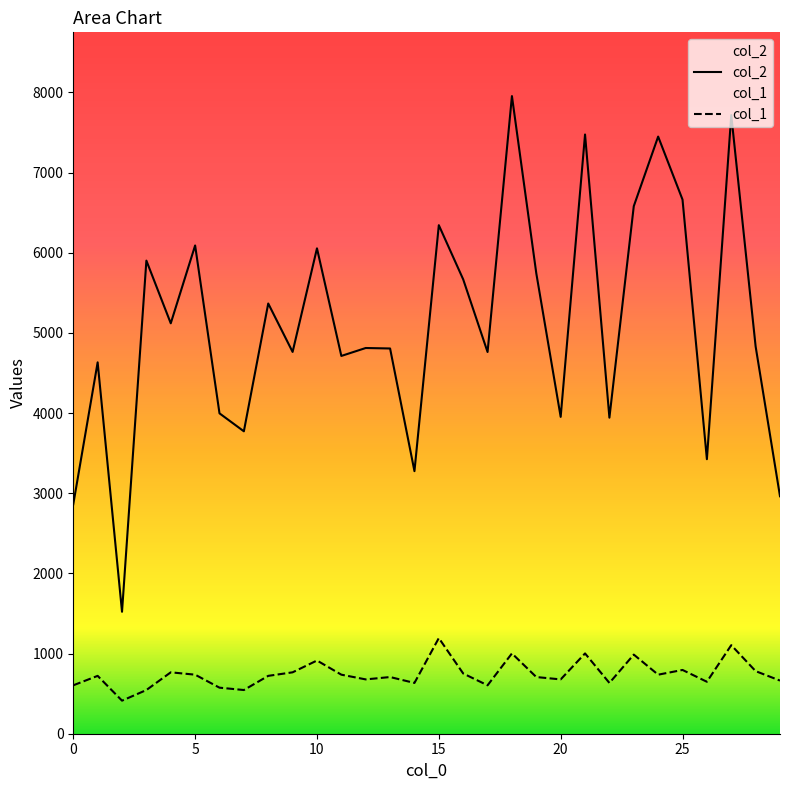

Reading left to right, extract all data points from this chart.

col_2: 2862.0	4632.0	1521.0	5901.0	5119.0	6090.0	3996.0	3772.0	5366.0	4762.0	6054.0	4712.0	4811.0	4805.0	3275.0	6343.0	5667.0	4761.0	7953.0	5742.0	3952.0	7474.0	3942.0	6580.0	7448.0	6662.0	3424.0	7716.0	4830.0	2962.0
col_1: 603.8	721.7	412.4	544.9	765.8	736.4	574.4	544.9	721.7	765.8	913.1	736.4	677.5	706.9	633.3	1193.0	751.1	603.8	1001.5	706.9	677.5	1001.5	633.3	986.8	736.4	795.3	648.0	1104.6	780.6	662.8